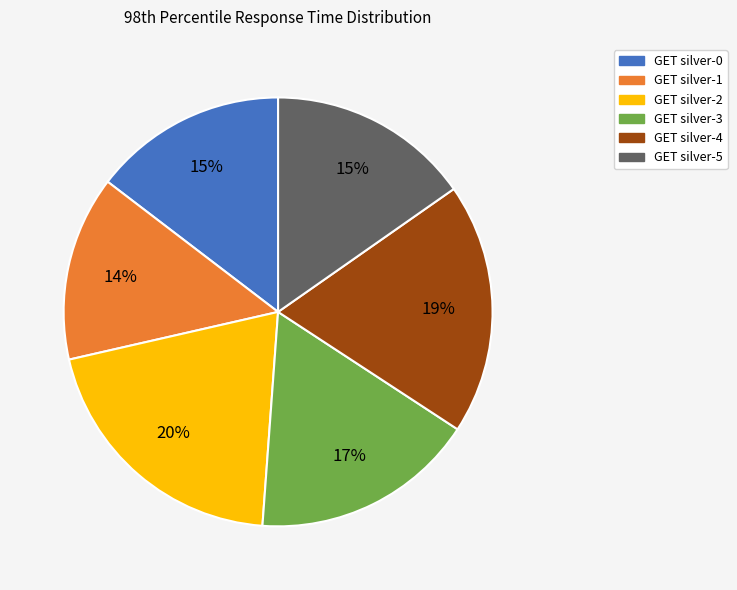

Approximately how many times larger is the value at GET silver-5 compared to GET silver-2?

0.8